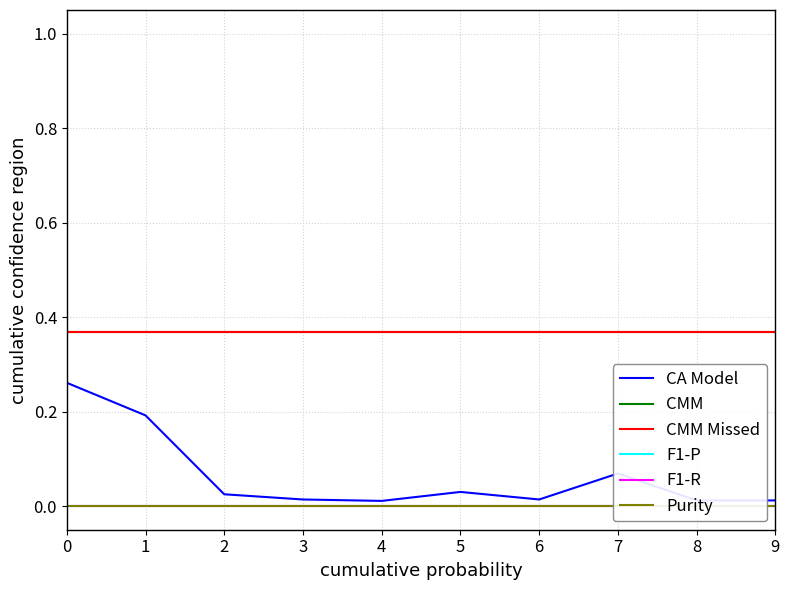

At which category does CA Model reach its first local peak?

5